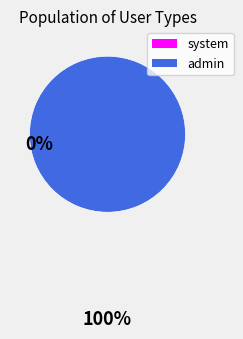

The system slice represents 0% of the pie. True or false?

True